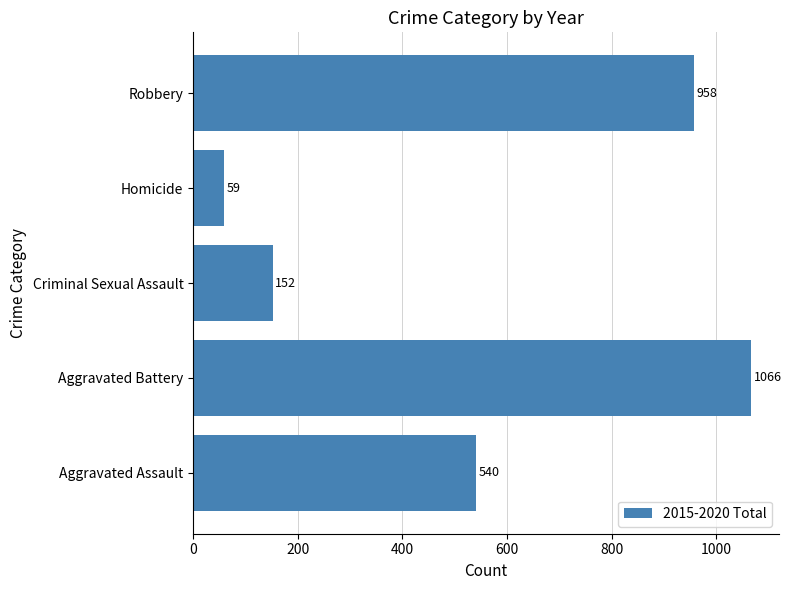

What is the difference between the maximum and second lowest values?

914